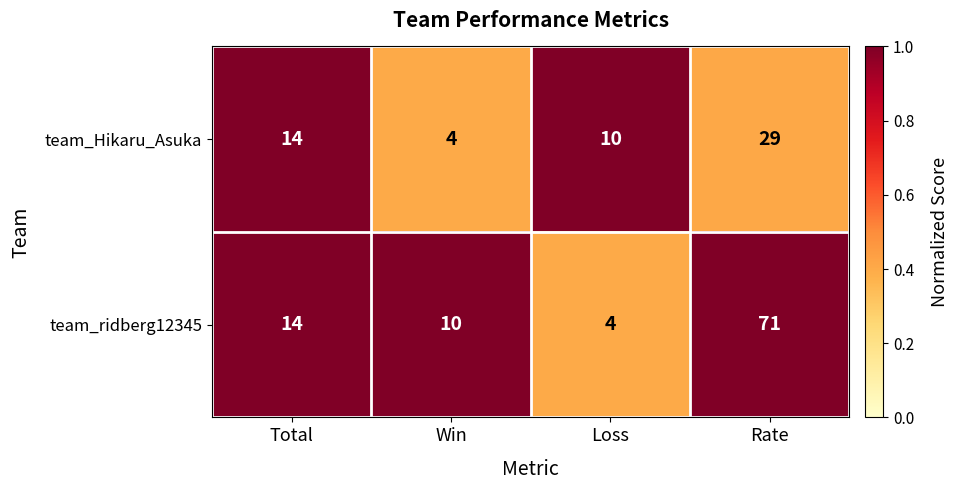

At which category is the sum across all series the highest?

Rate